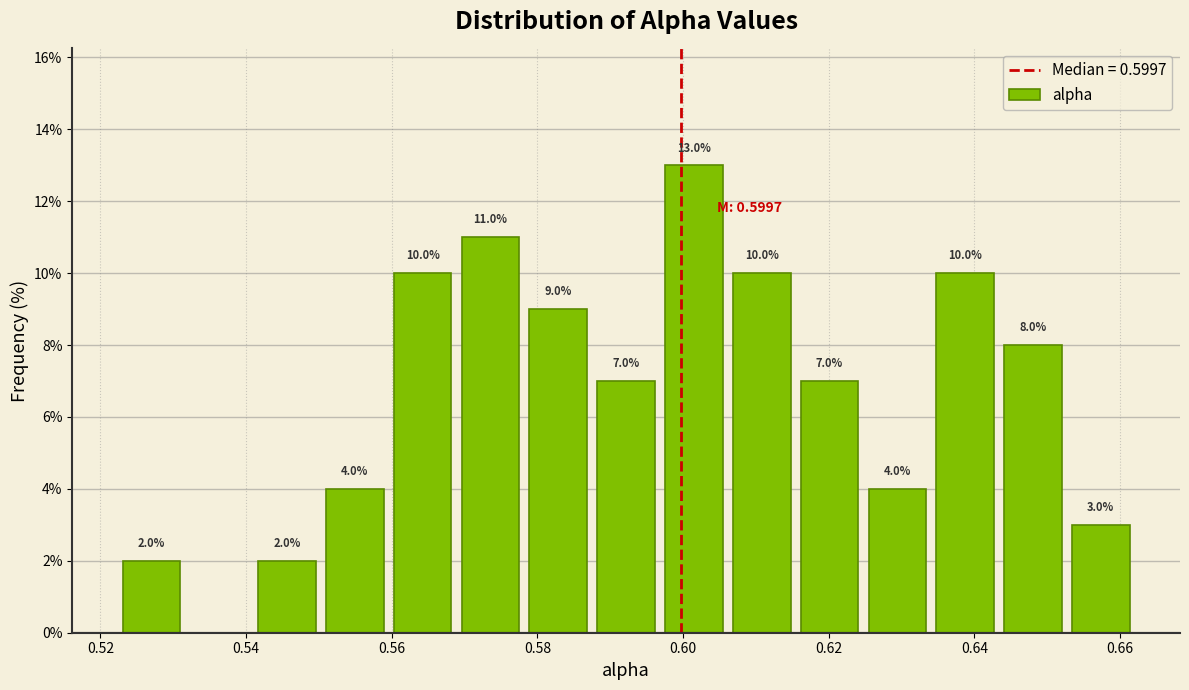

Over which range of the x-axis is the bar tallest?

0.596 to 0.606